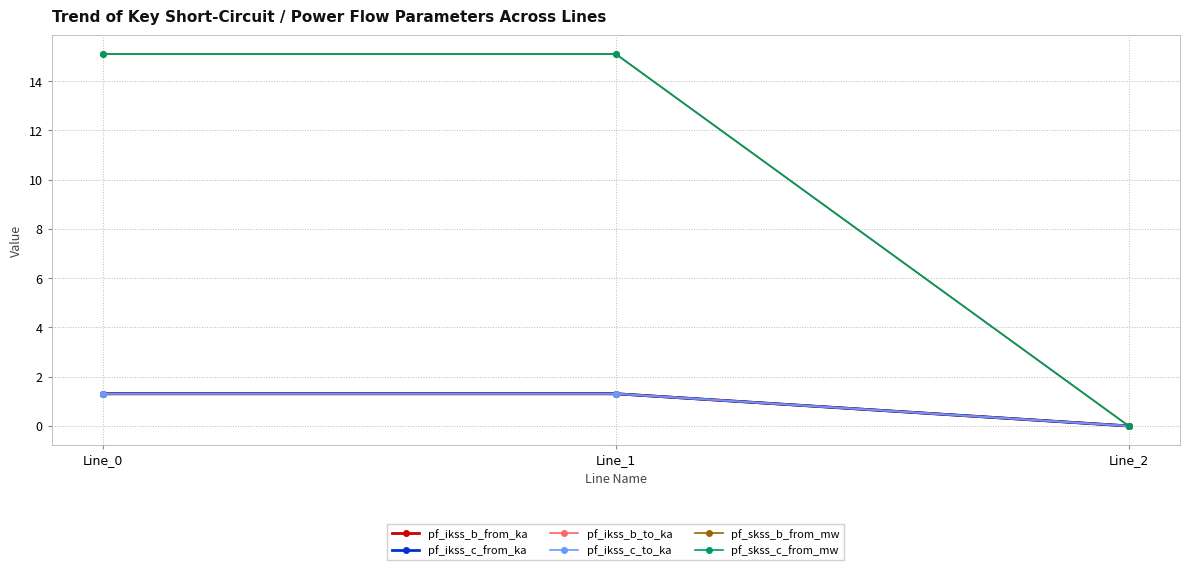

Reading left to right, extract all data points from this chart.

pf_ikss_b_from_ka: 1.3	1.3	0.0
pf_ikss_c_from_ka: 1.3	1.3	0.0
pf_ikss_b_to_ka: 1.3	1.3	0.0
pf_ikss_c_to_ka: 1.3	1.3	0.0
pf_skss_b_from_mw: 15.1	15.1	0.0
pf_skss_c_from_mw: 15.1	15.1	0.0